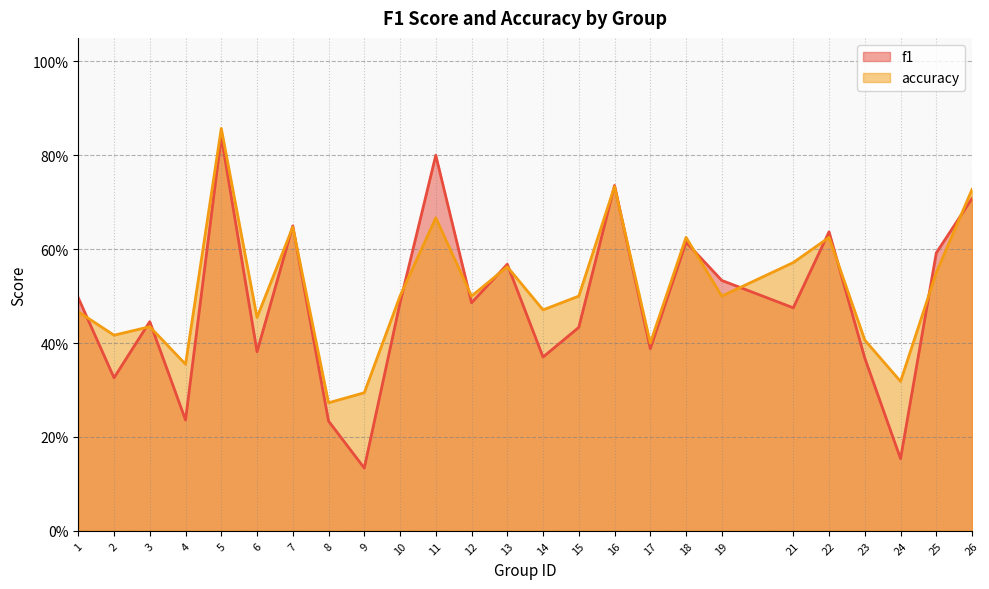

How many interior local peaks does the accuracy series have?

8